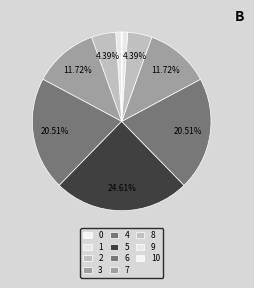

To the nearest percent, what percentage of the pie is 7?

12%